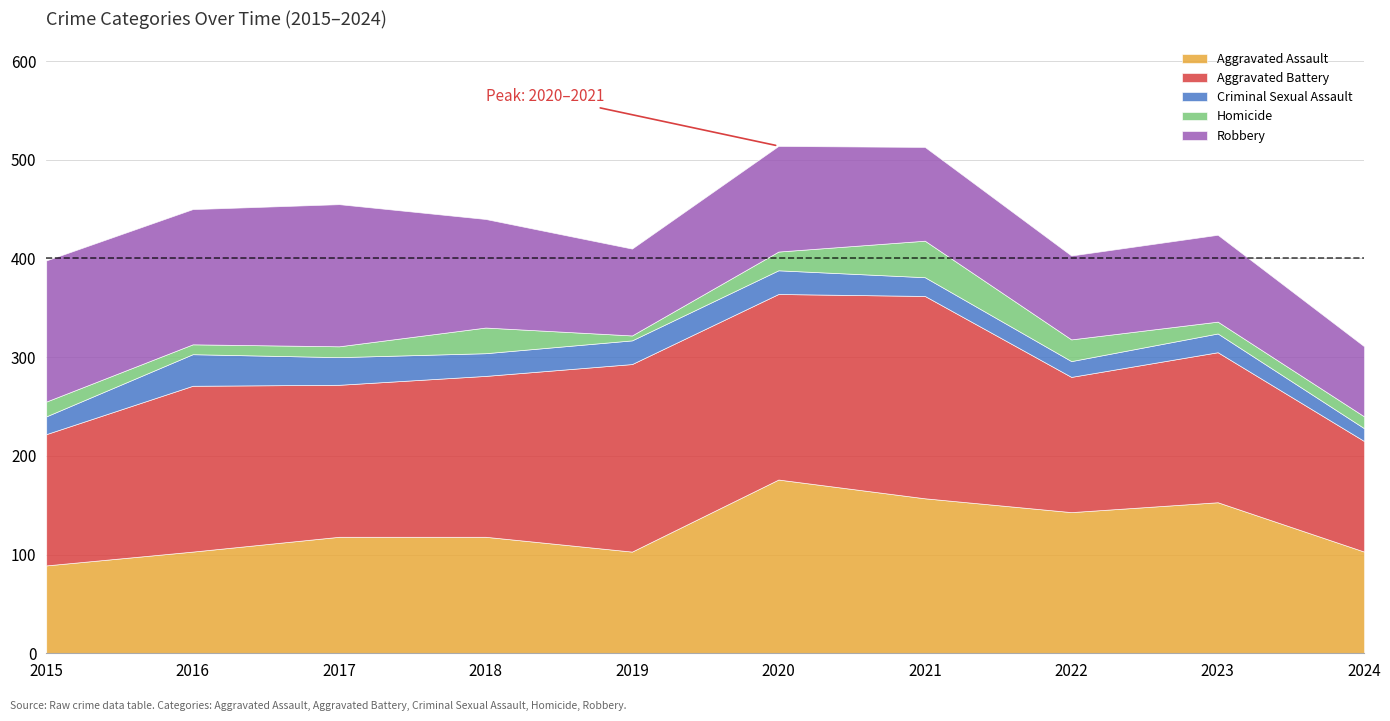

What is the value of the Criminal Sexual Assault point at the 8th from the left?

16